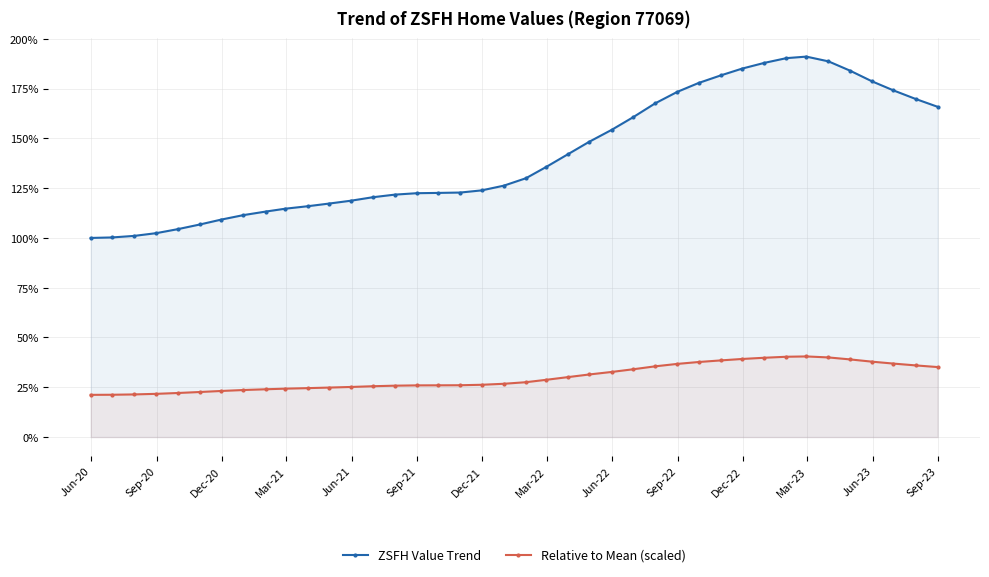

True or false: ZSFH Value Trend and Relative to Mean (scaled) intersect in this chart.

False